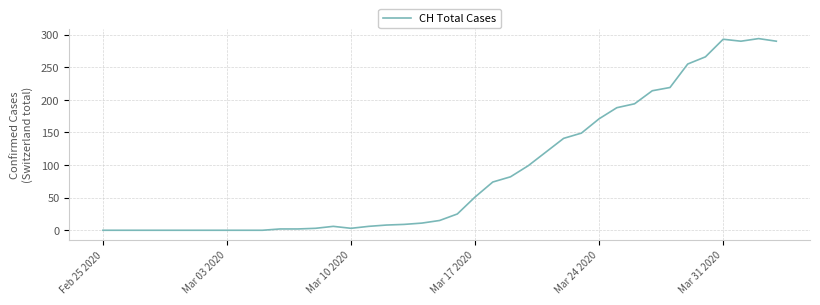

What is the maximum value shown in the chart?

294